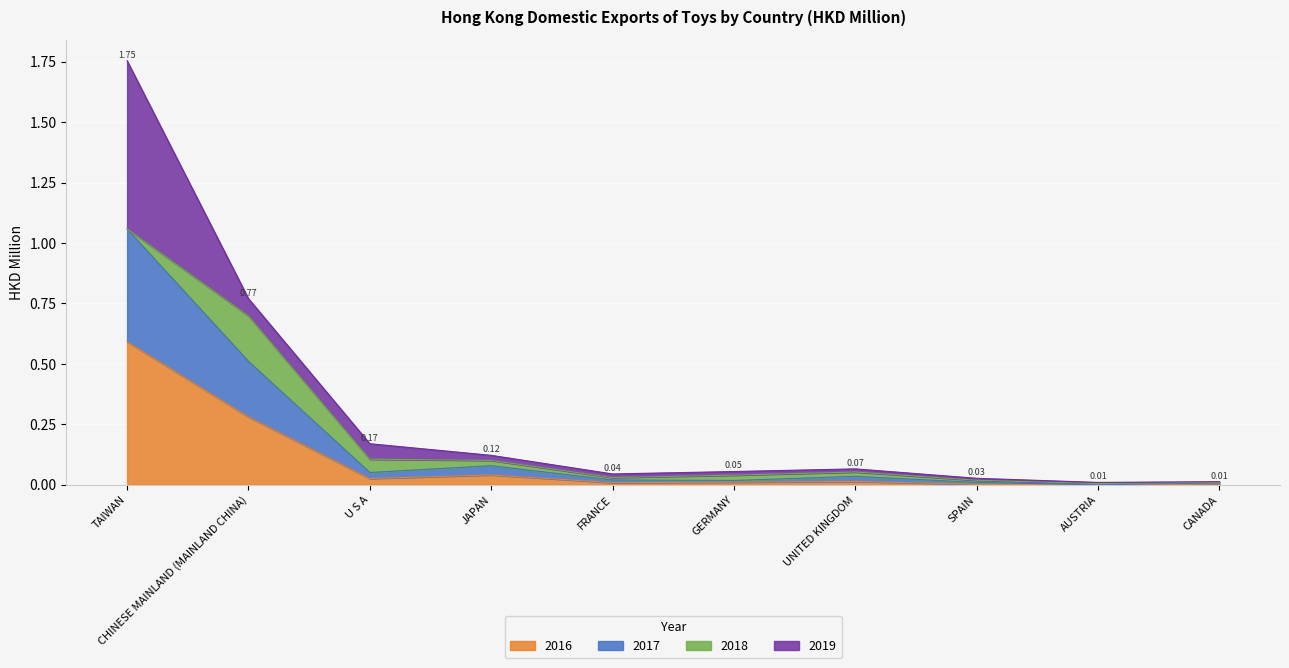

What is the sum of all 2016 values?

1.0